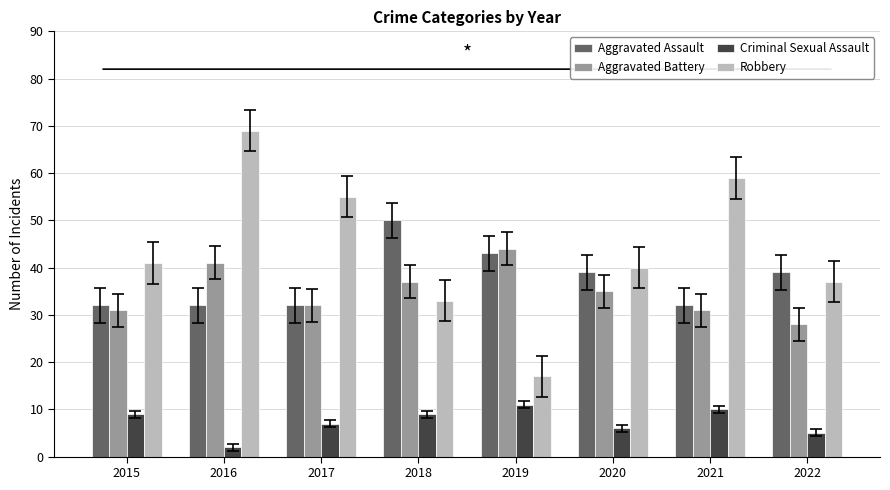

Count the number of categories in the chart.

8